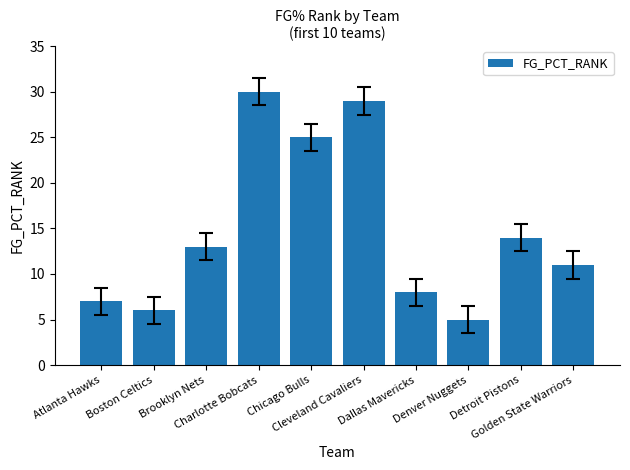

What is the smallest value displayed?

5